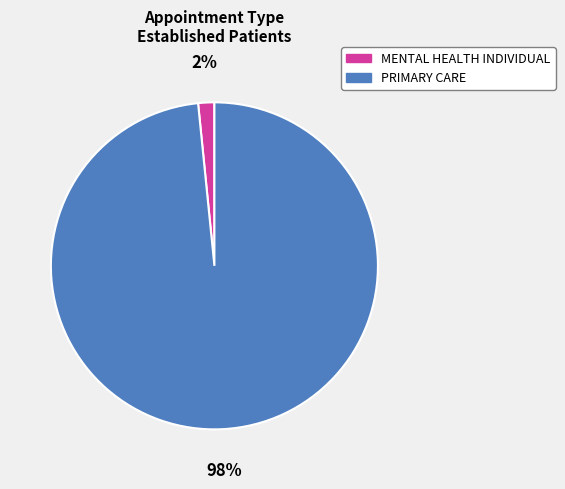

To the nearest percent, what is the average slice percentage?

50%